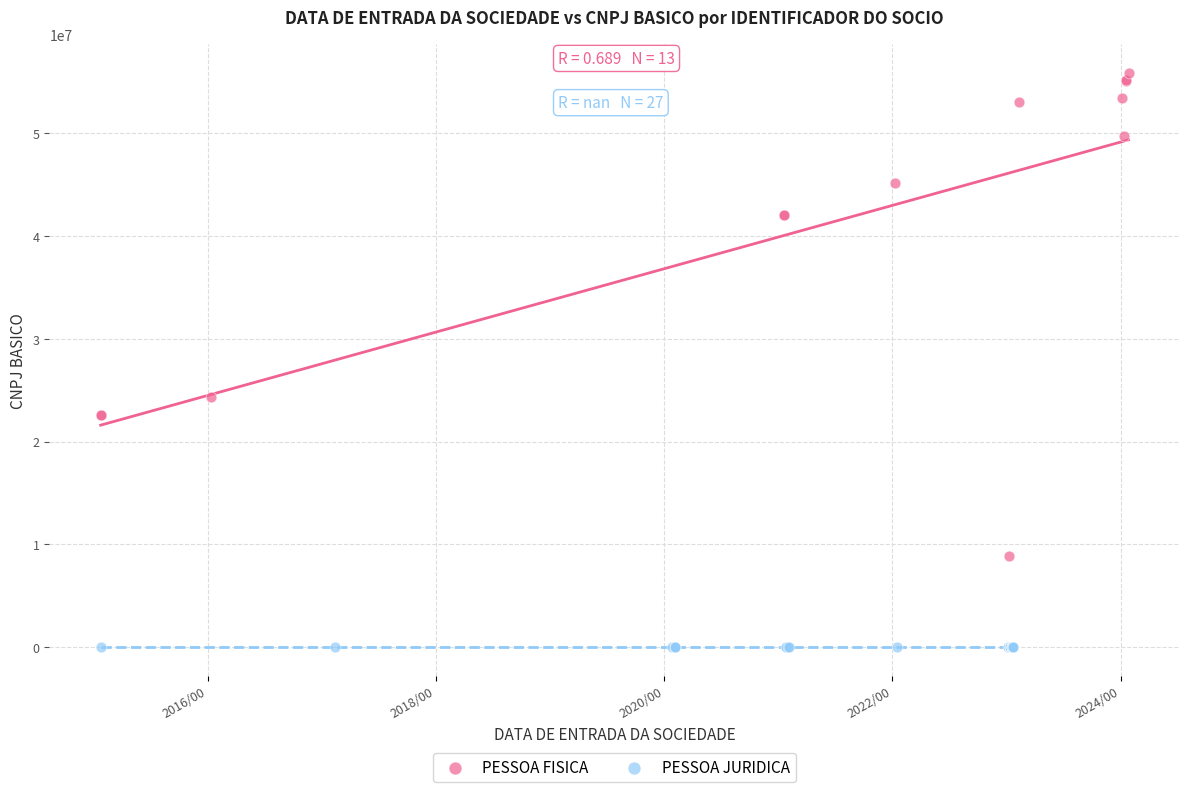

Which series contains the highest Y value?

PESSOA FISICA